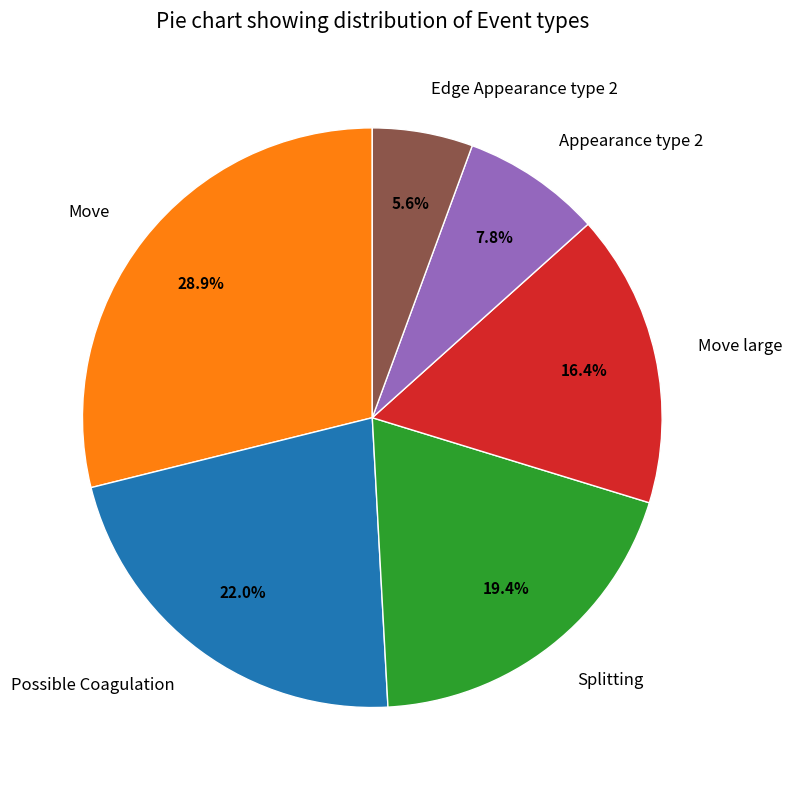

True or false: Move accounts for 23% of the total.

False